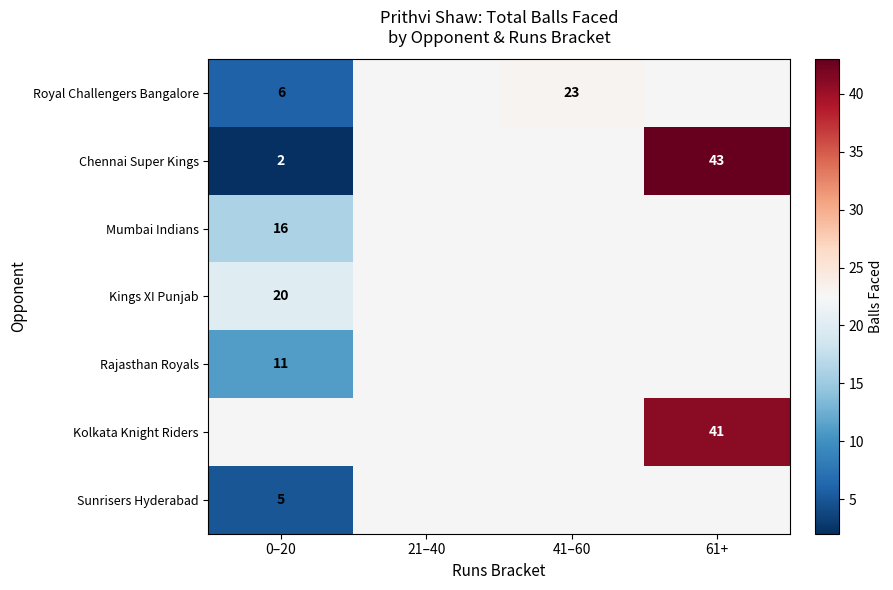

Between 21–40 and 61+, which is larger?

61+